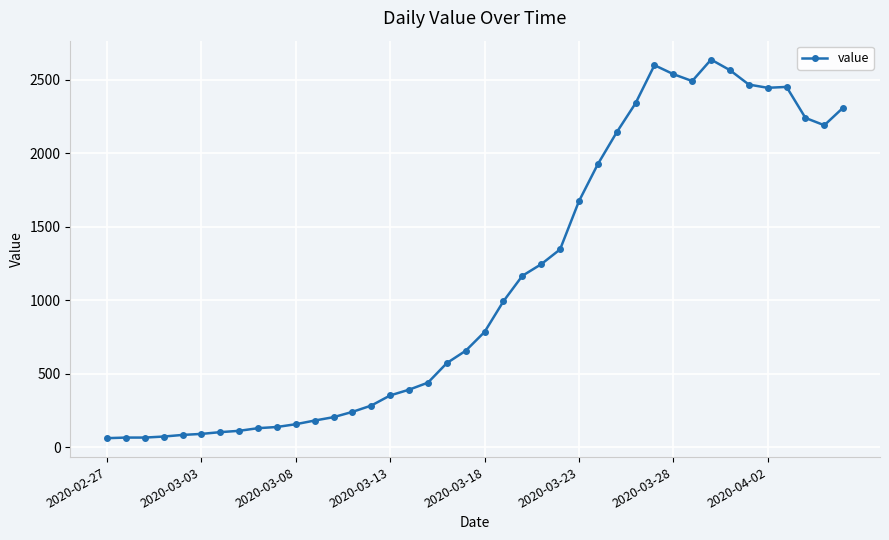

True or false: there are more than 2 points higher than both neighbors.

True